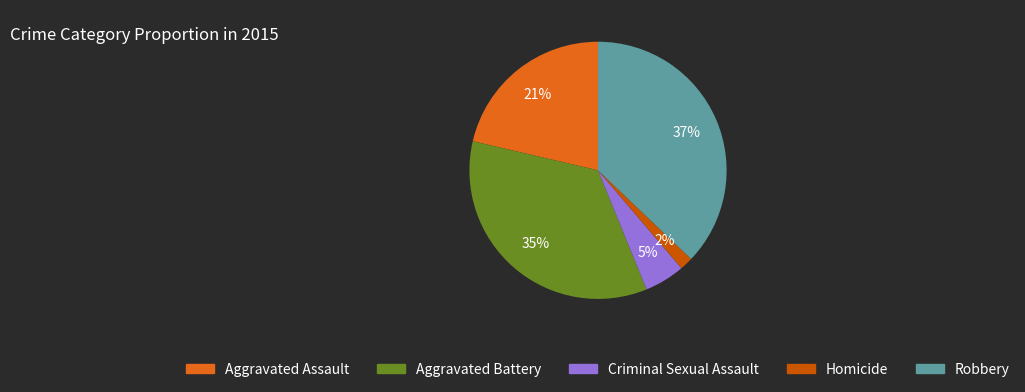

How many segments does this pie chart have?

5